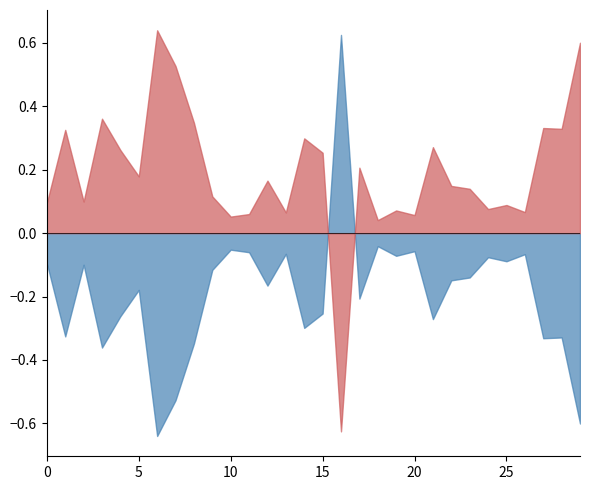

How many times do valence and acousticness cross each other?

2